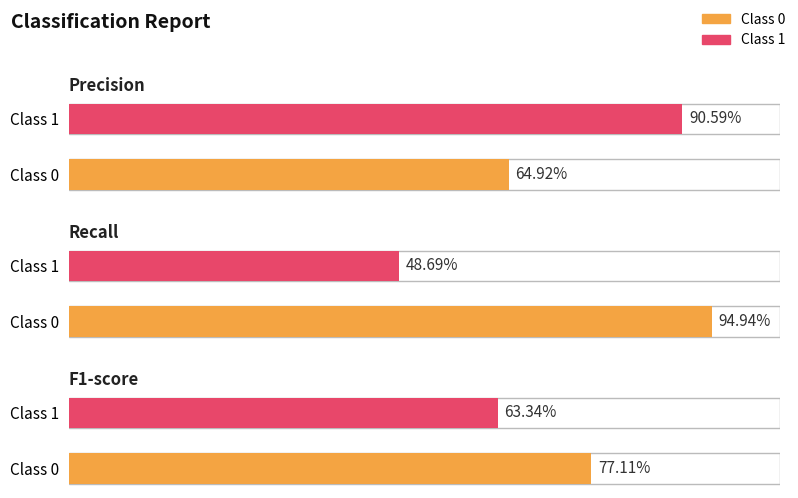

How many recall values are between 0 and 1?

2